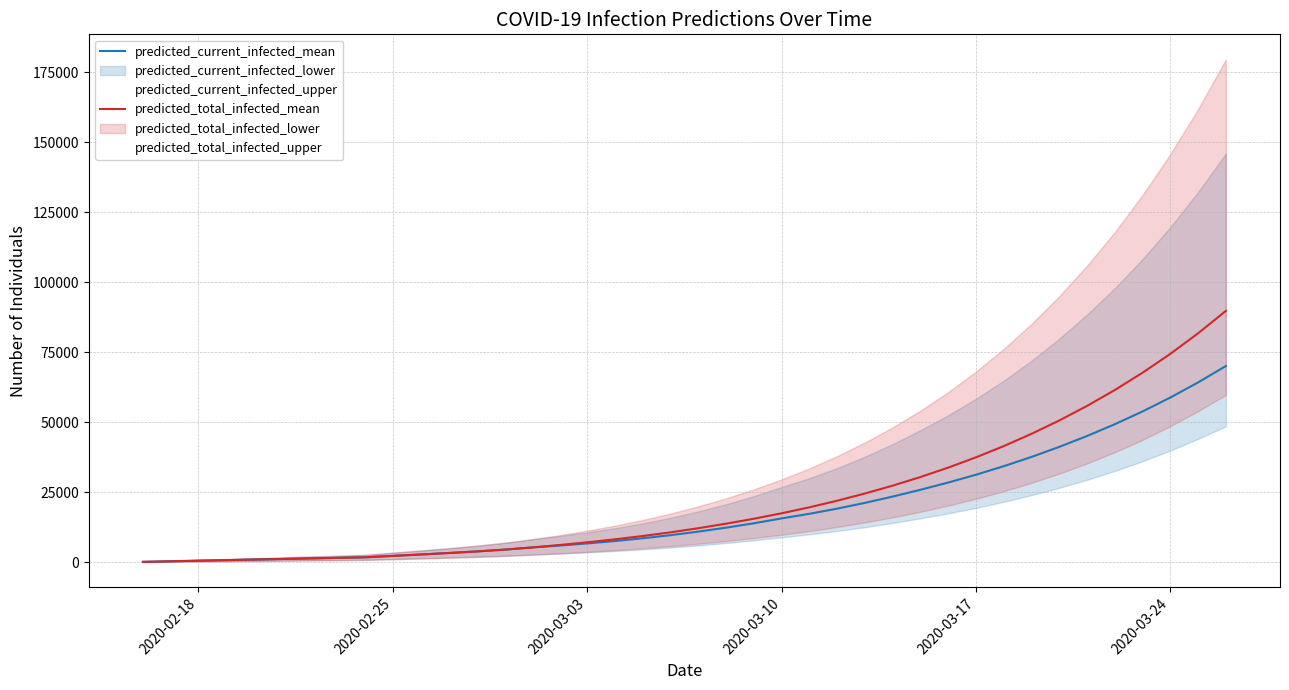

True or false: predicted_total_infected_mean and predicted_current_infected_mean cross at least once.

False